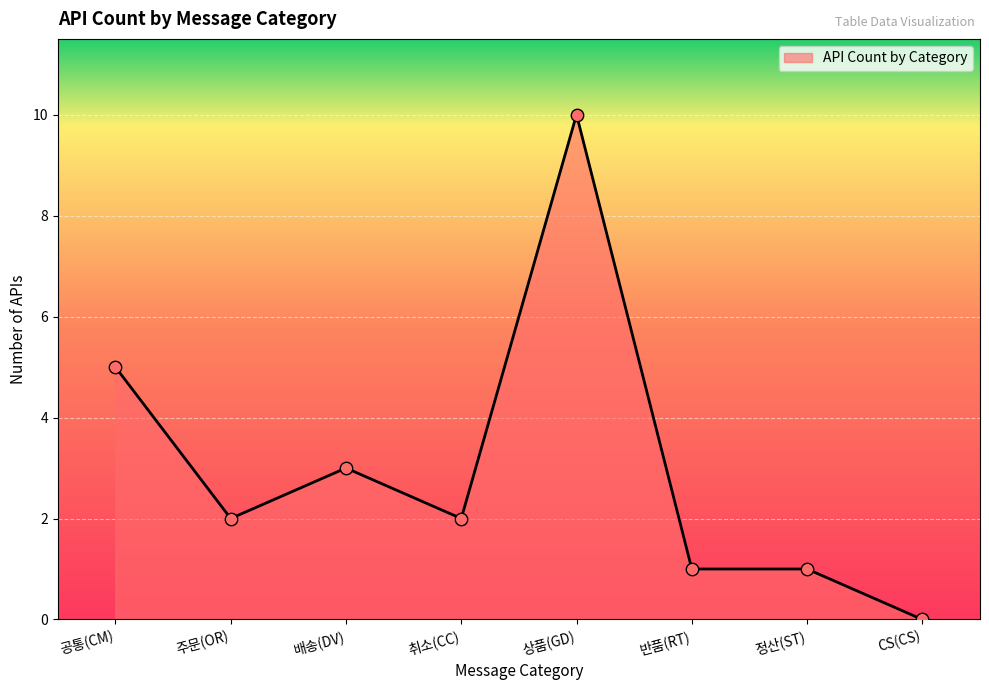

Approximately how many times larger is the value at 공통(CM) compared to 반품(RT)?

5.0